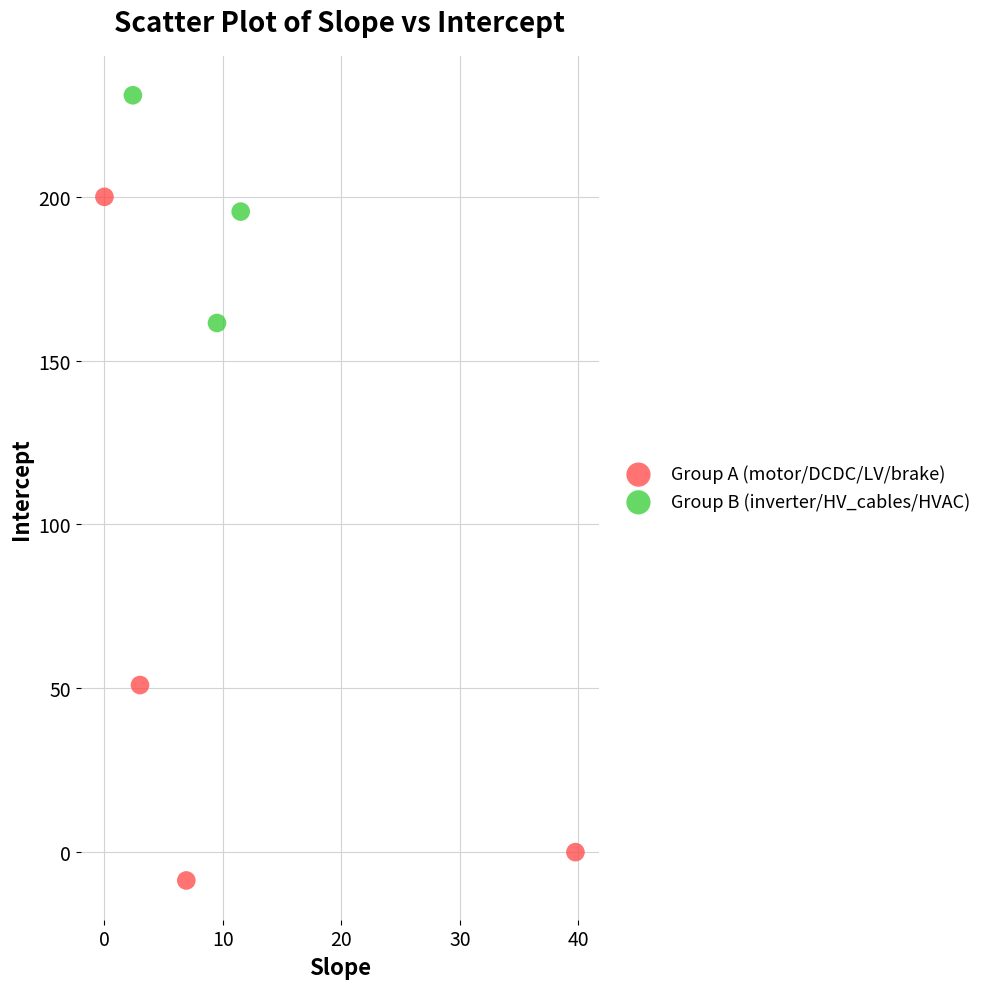

Which series has the largest Y range (max minus min)?

Group A (motor/DCDC/LV/brake)